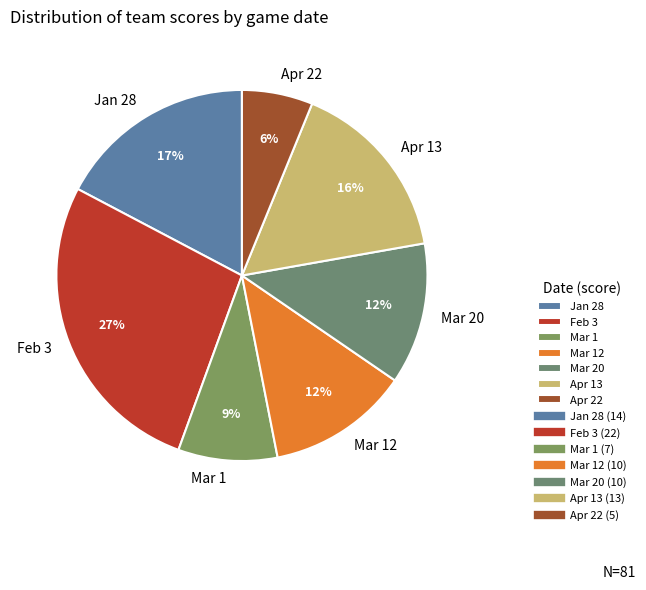

What percentage is the Feb 3 slice, to the nearest percent?

27%